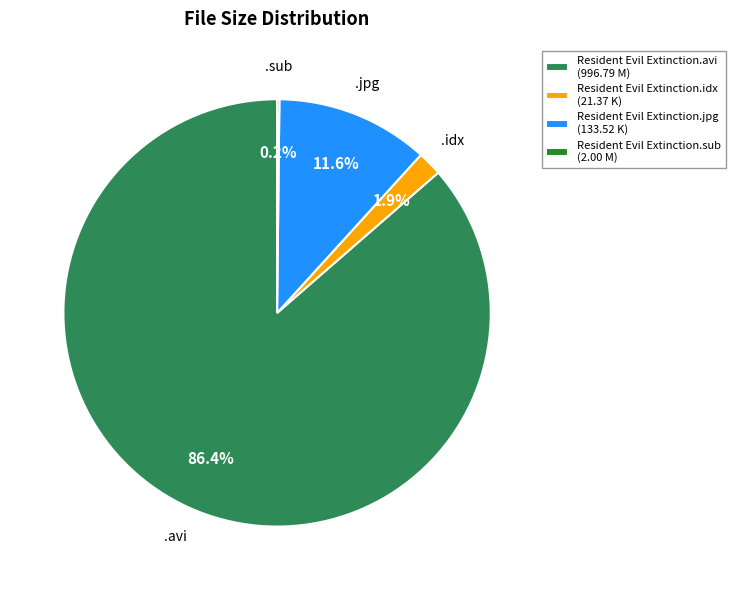

Between Resident Evil Extinction.idx (21.37 K) and Resident Evil Extinction.avi (996.79 M), which is larger?

Resident Evil Extinction.avi (996.79 M)